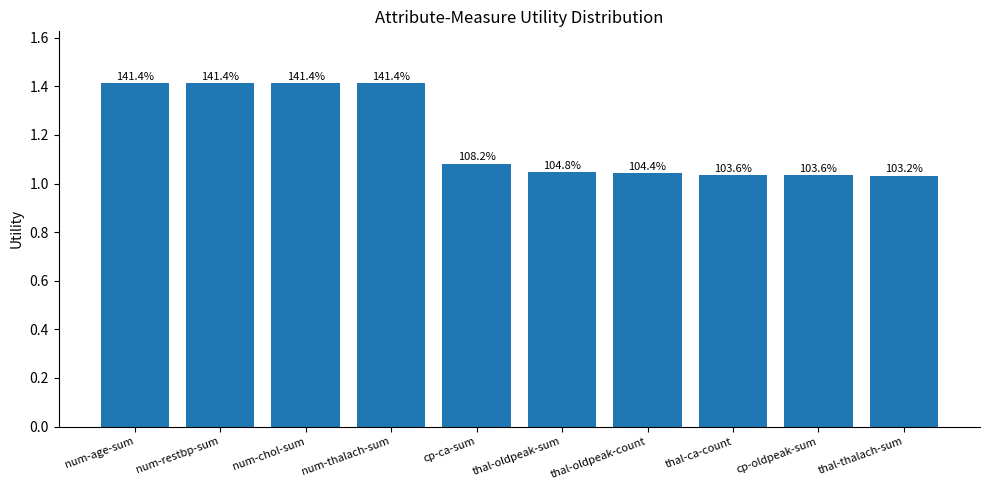

How many bars are there in total?

10